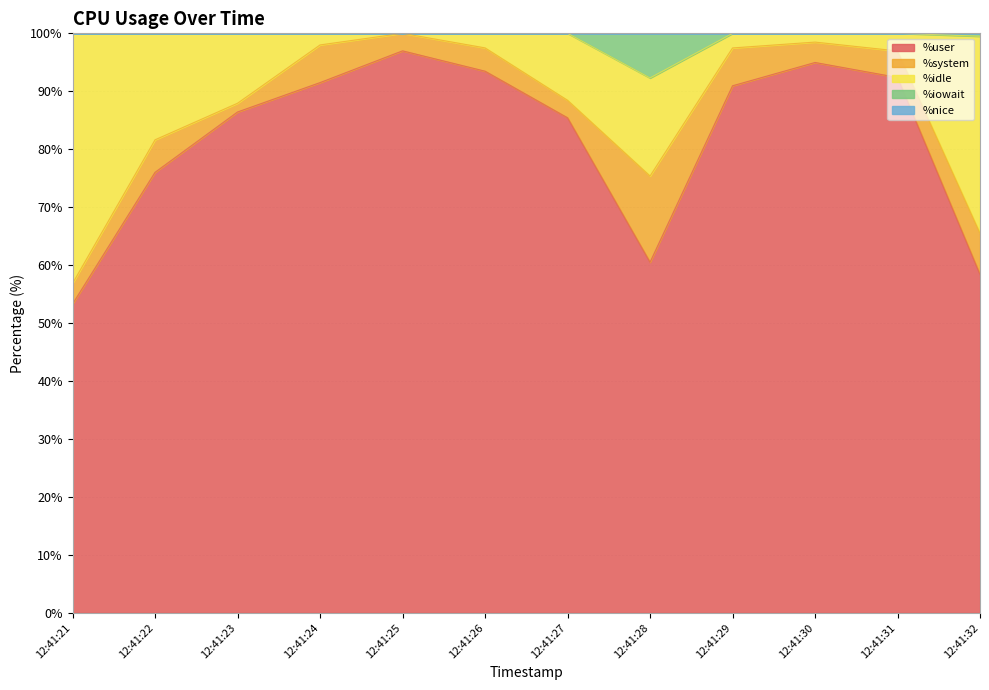

What is the total value across all series at 12:41:25?

100.0